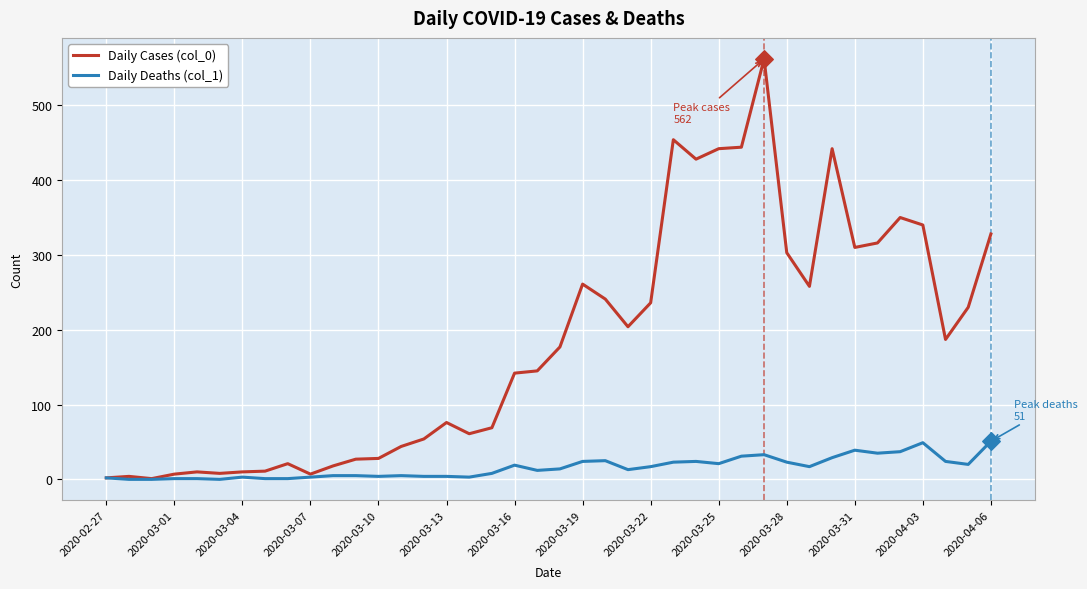

At how many categories does at least one series exceed 344?

7